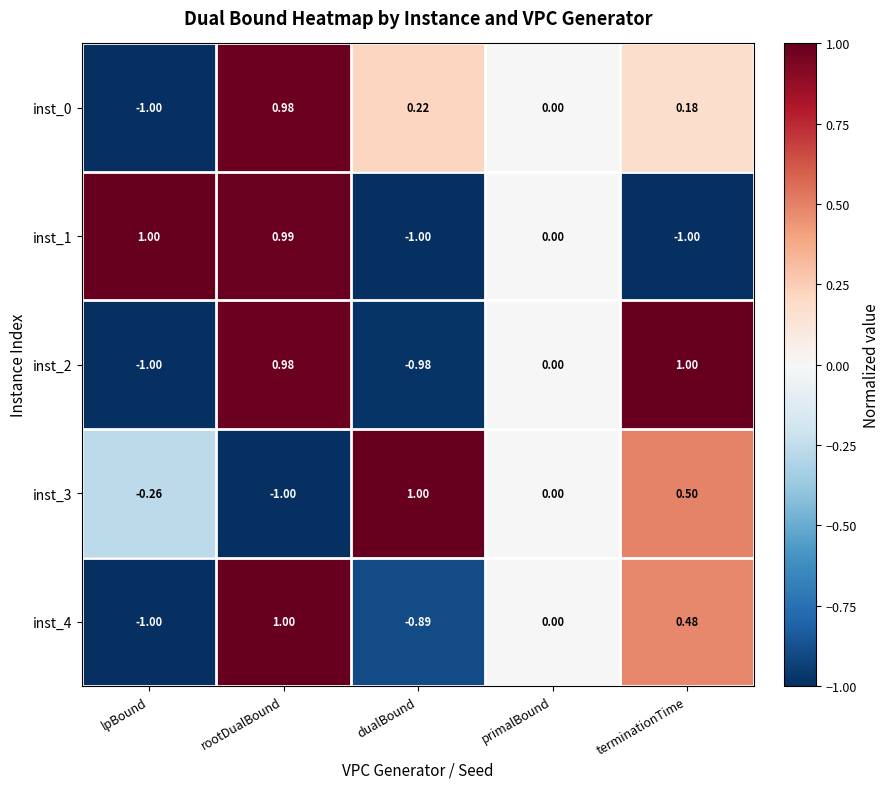

Is the value of inst_0 at terminationTime greater than the value of inst_3 at rootDualBound?

Yes